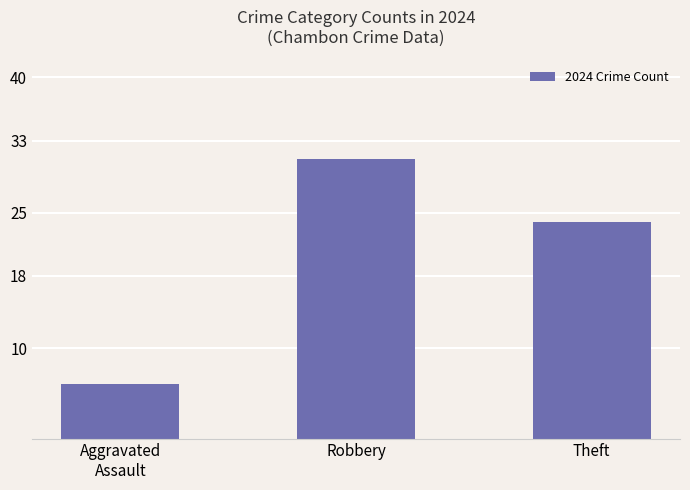

How many categories are shown in the chart?

3